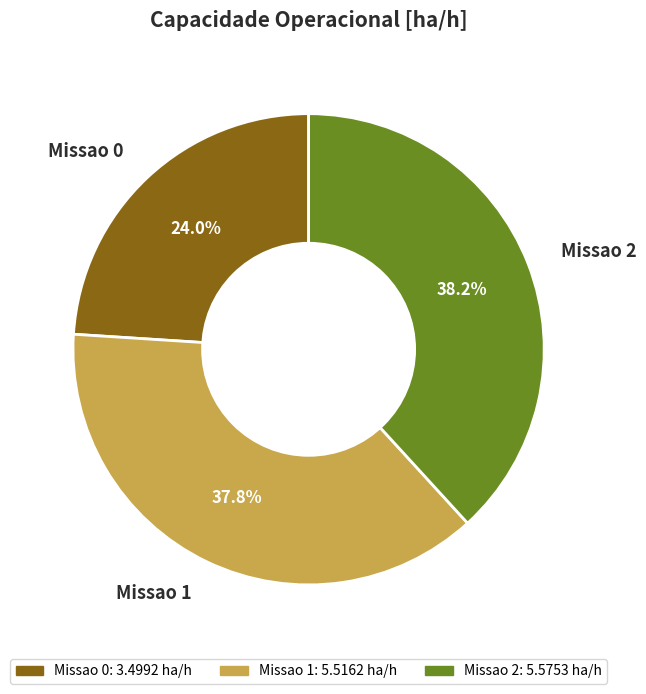

Is there any slice that represents more than half of the pie?

No